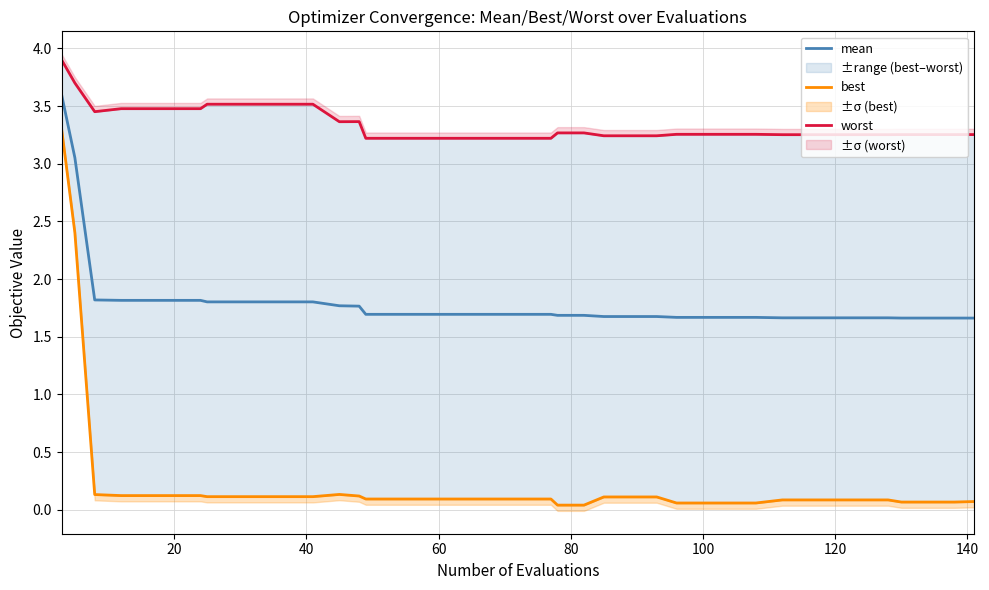

The mean series shows 2.6 at 120. True or false?

False